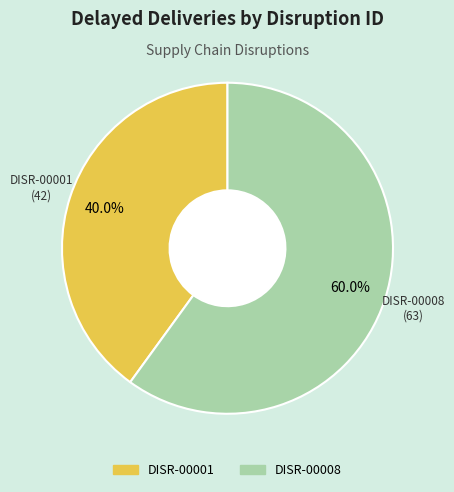

What is the largest slice in the pie chart?

DISR-00008